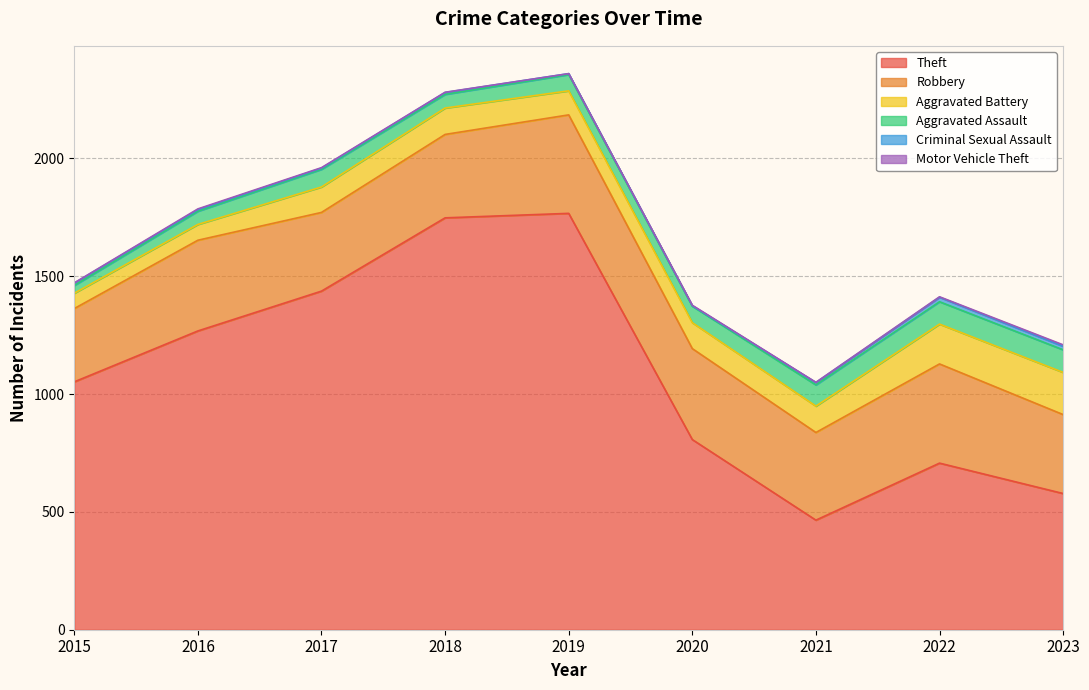

What is the value of the Criminal Sexual Assault point at the 2nd from the left?

7